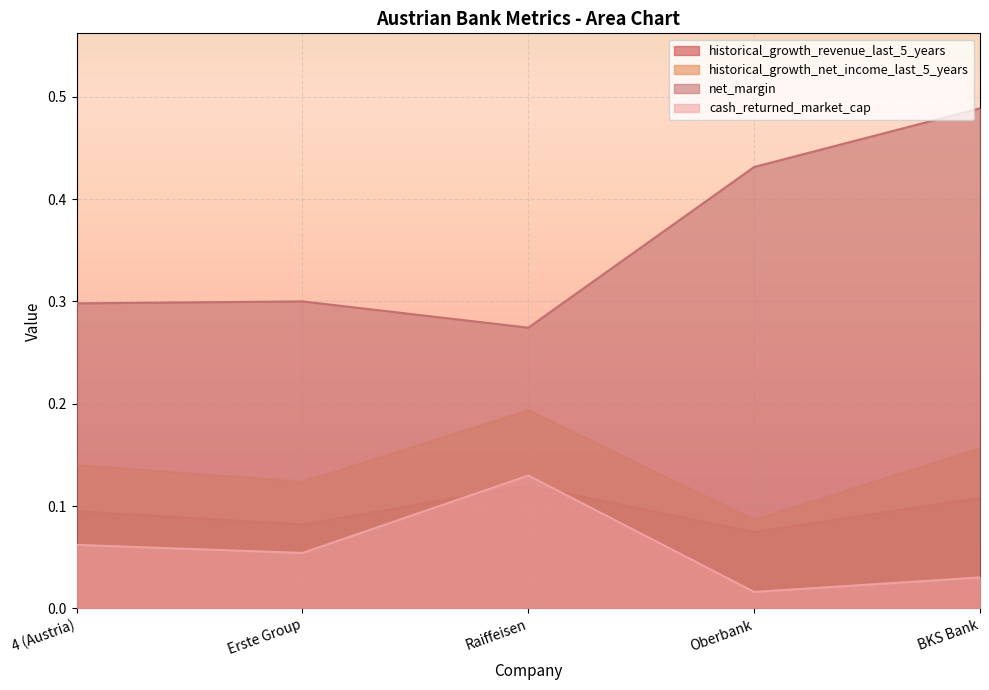

How many lines are shown in the chart?

4